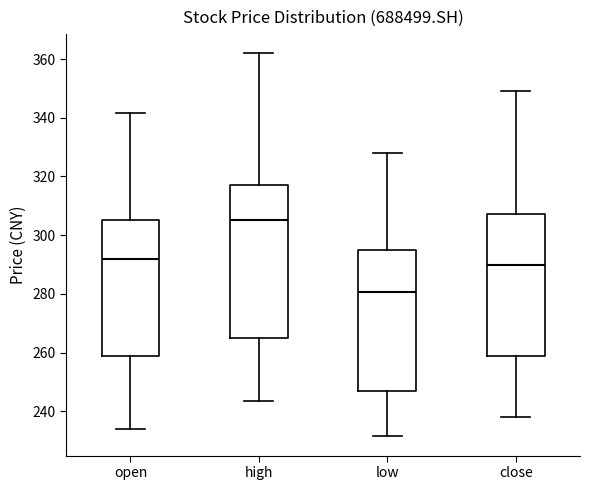

Which box is the tallest, from its lower edge to its upper edge?

high